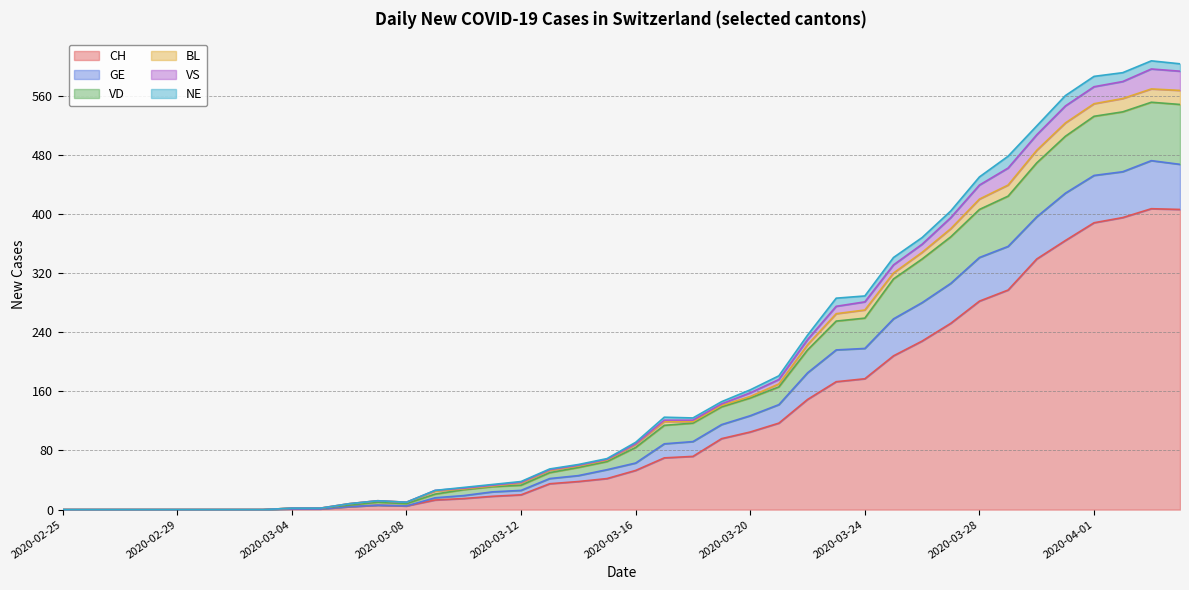

How many lines are shown in the chart?

6